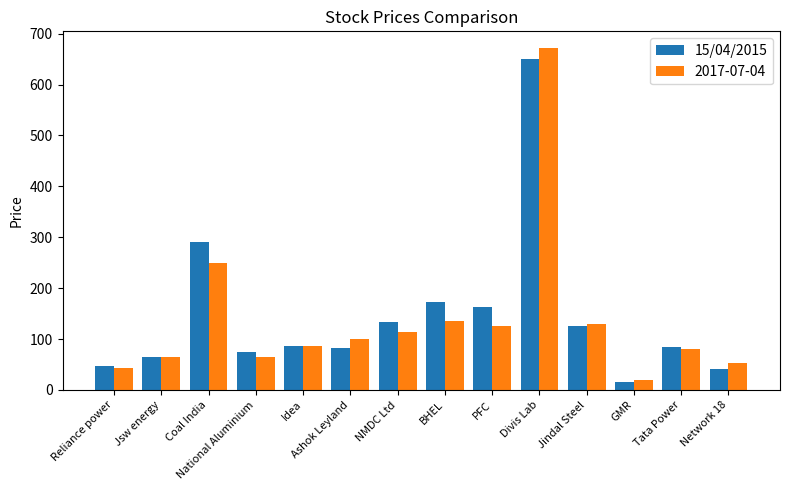

The 2017-07-04 series shows 164.9 at Ashok Leyland. True or false?

False